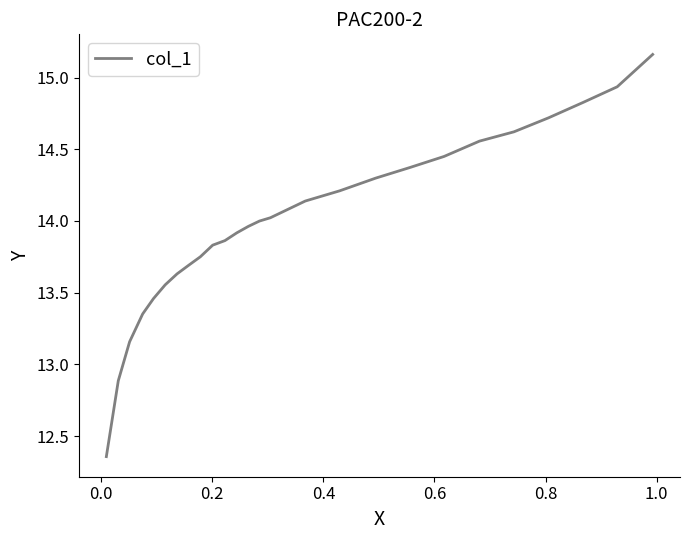

What is the difference between the maximum and minimum values?

2.8